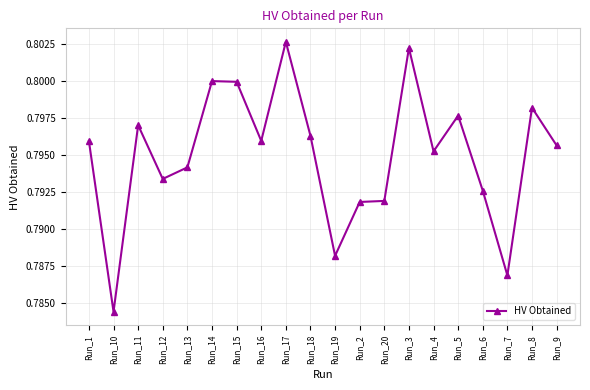

What is the label of the 20th point from the left?

Run_9